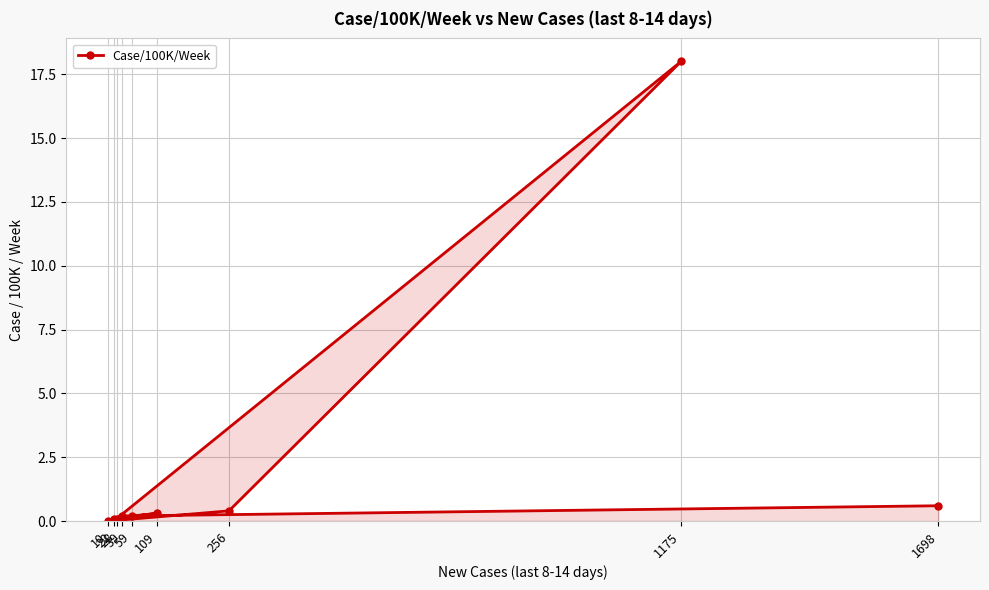

Does the chart have visible grid lines?

Yes